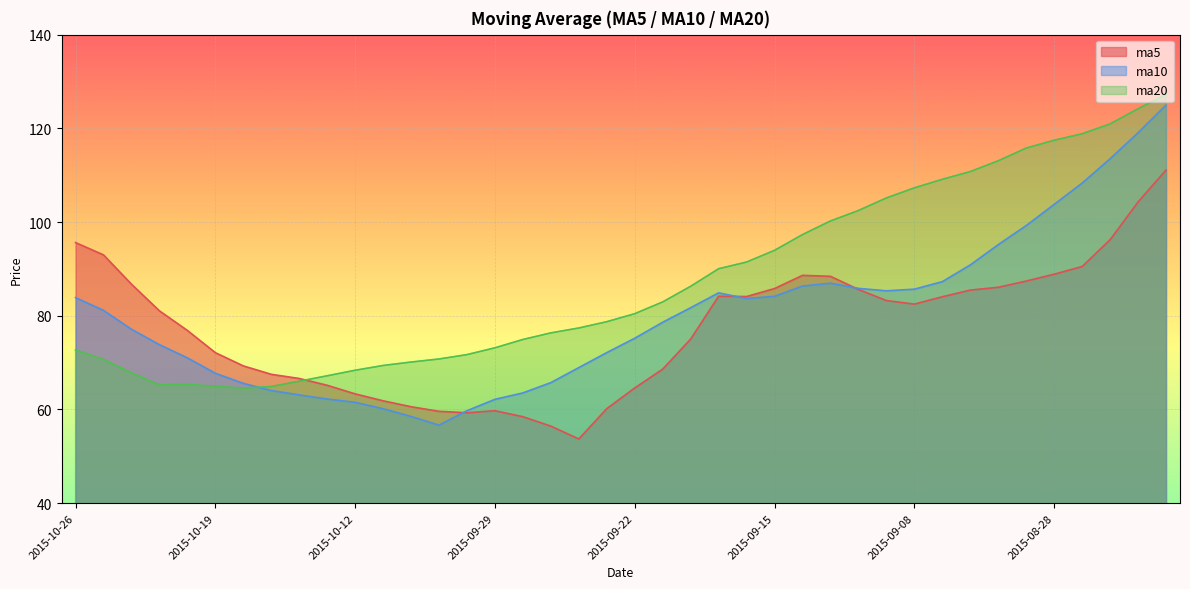

Read the ma5 value at 2015-09-30.

59.3